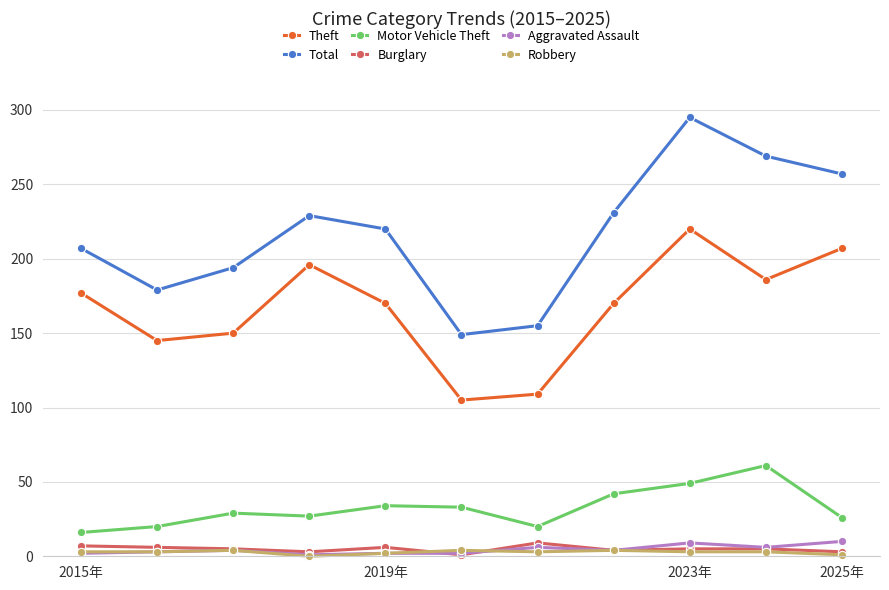

How many interior local valleys does the Theft series have?

3